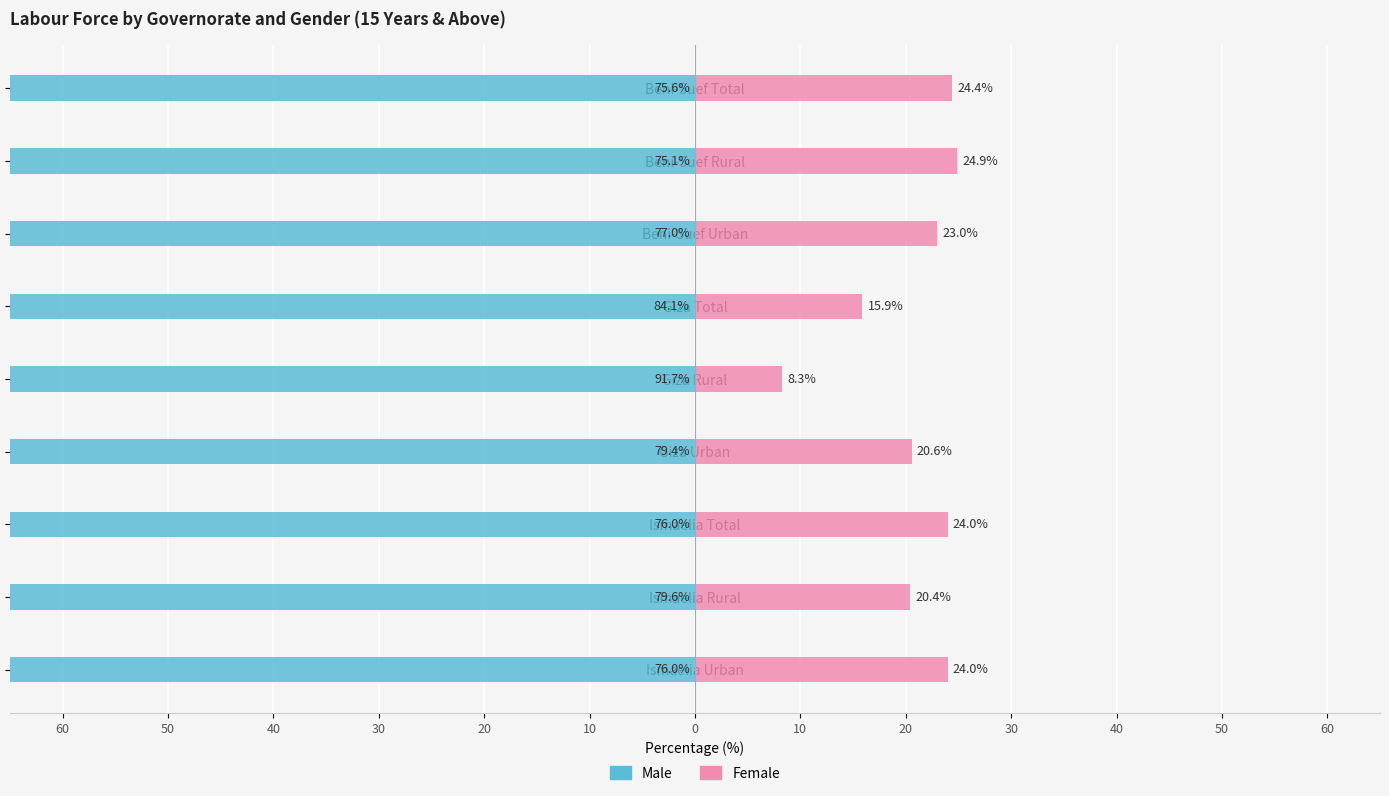

What are all the series names shown in the legend?

Male, Female